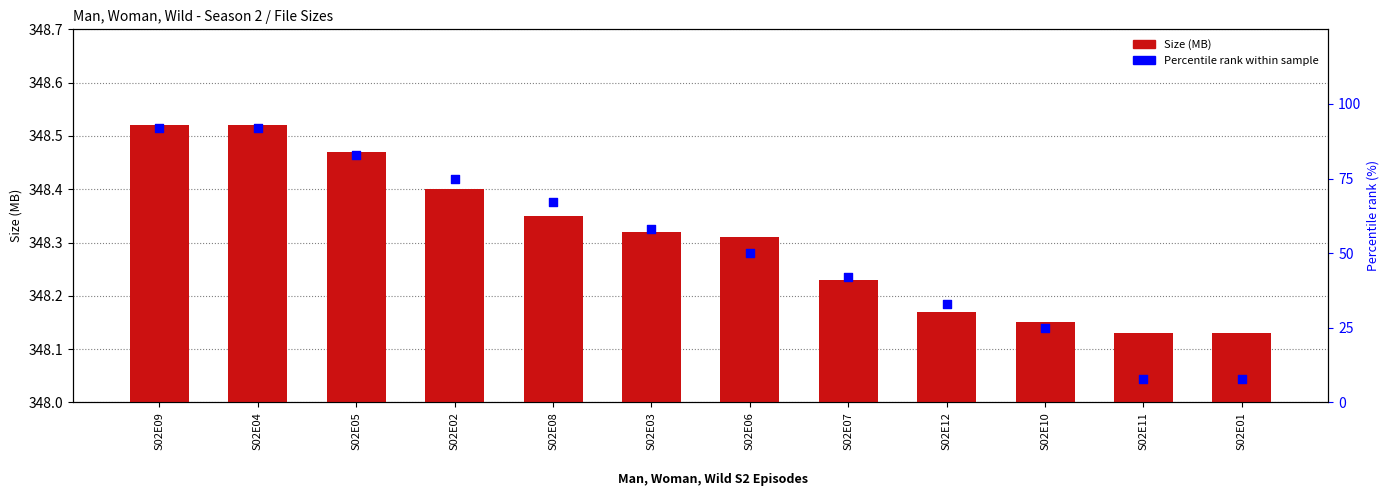

Which series has the largest Y range (max minus min)?

Percentile rank